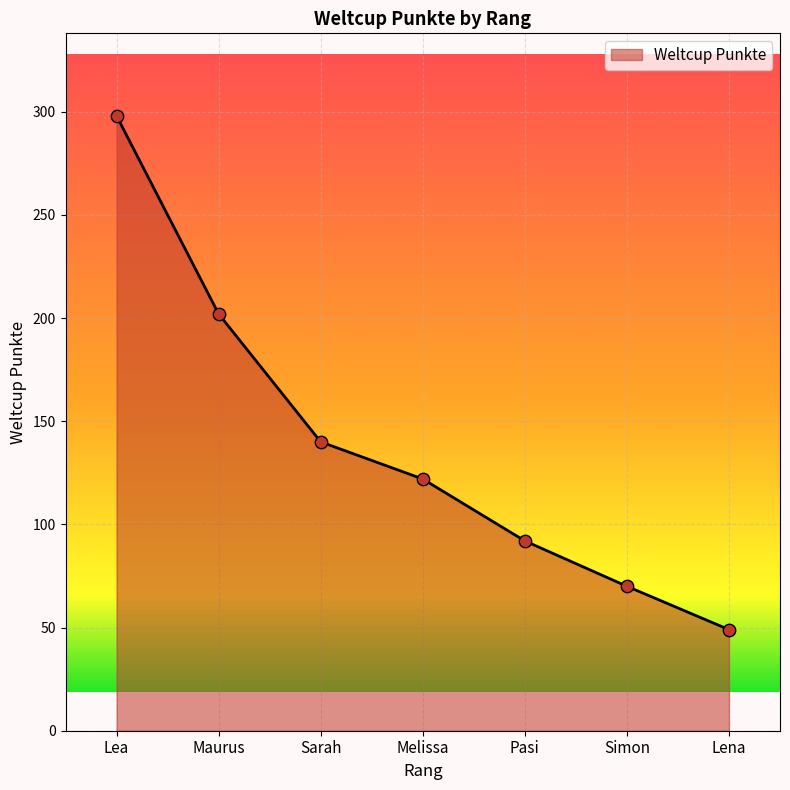

What is the change in value from Maurus to Sarah?

-62